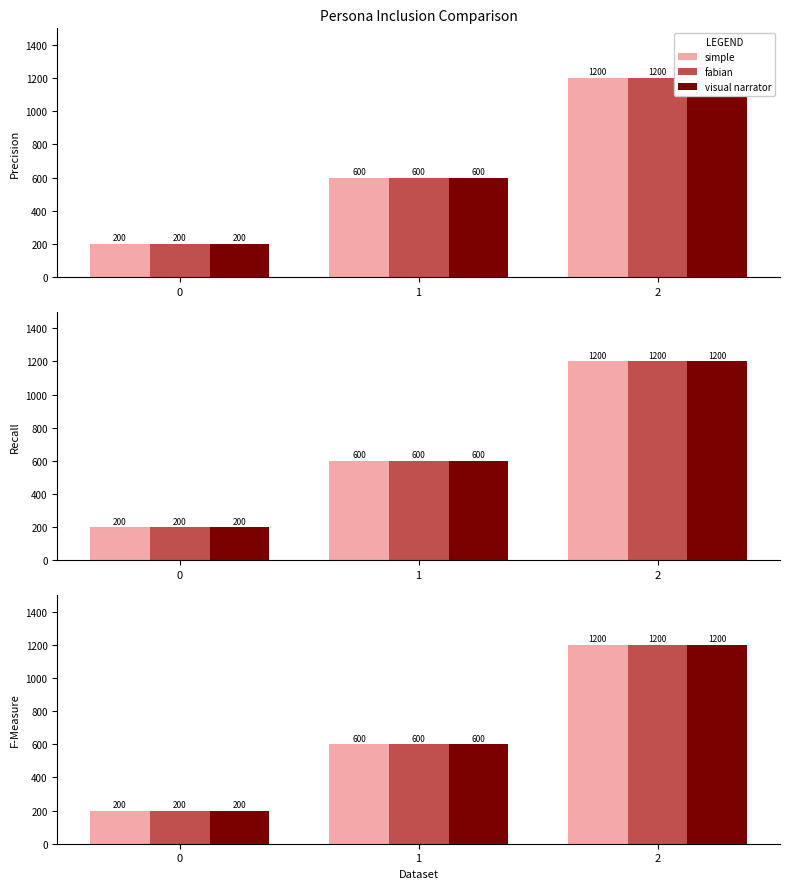

What is the total value across all series at 2?

3600